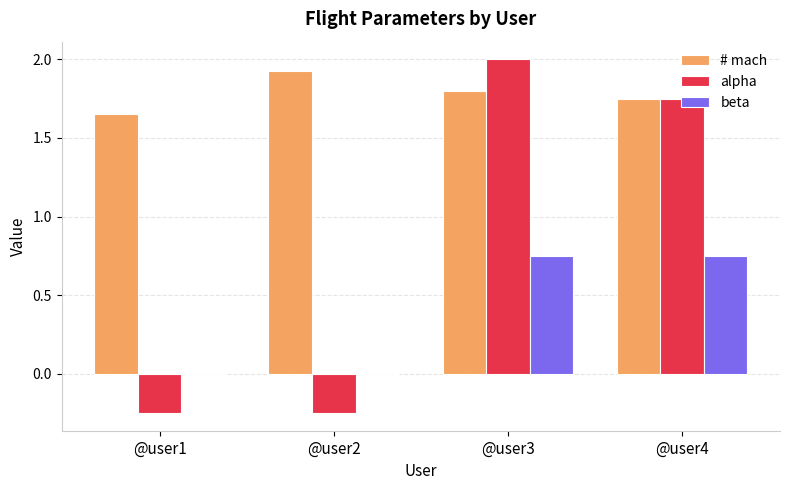

Are the bars grouped side by side (vs. stacked)?

Yes